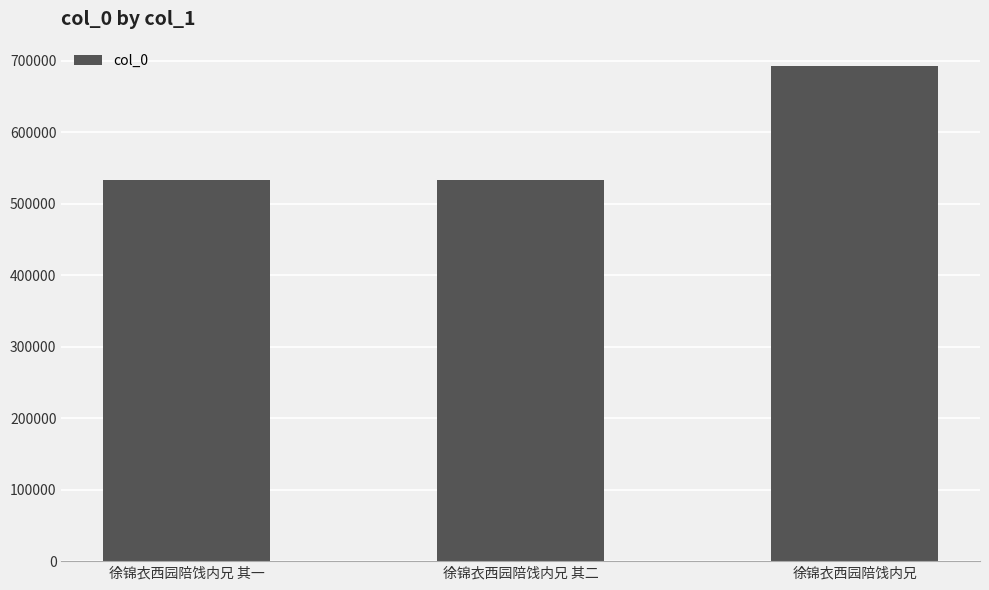

What is the label of the 3rd bar from the left?

徐锦衣西园陪饯内兄